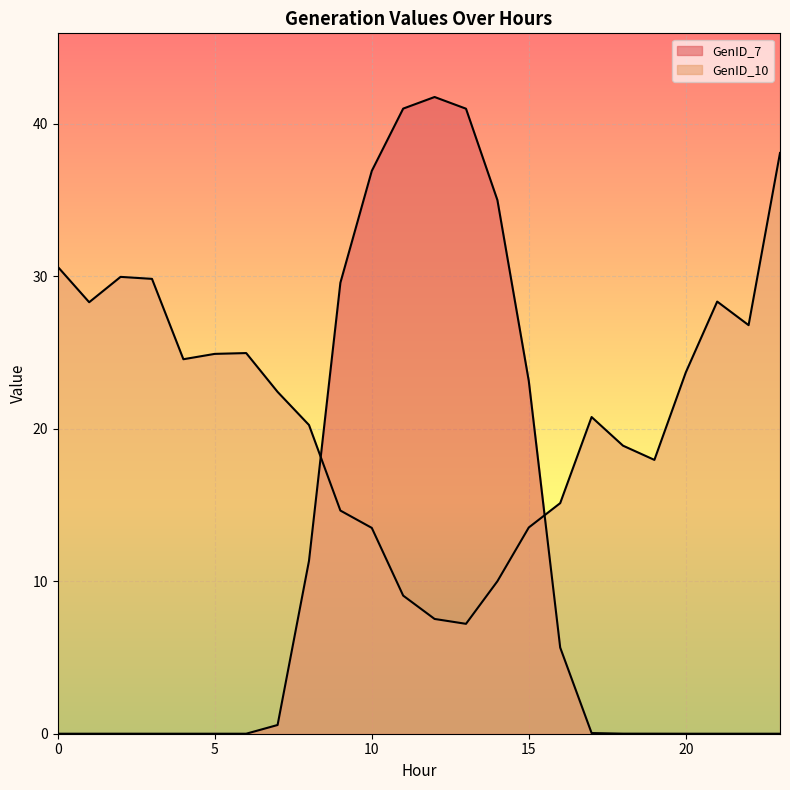

Rank the series by their maximum value, from highest to lowest.

GenID_7, GenID_10